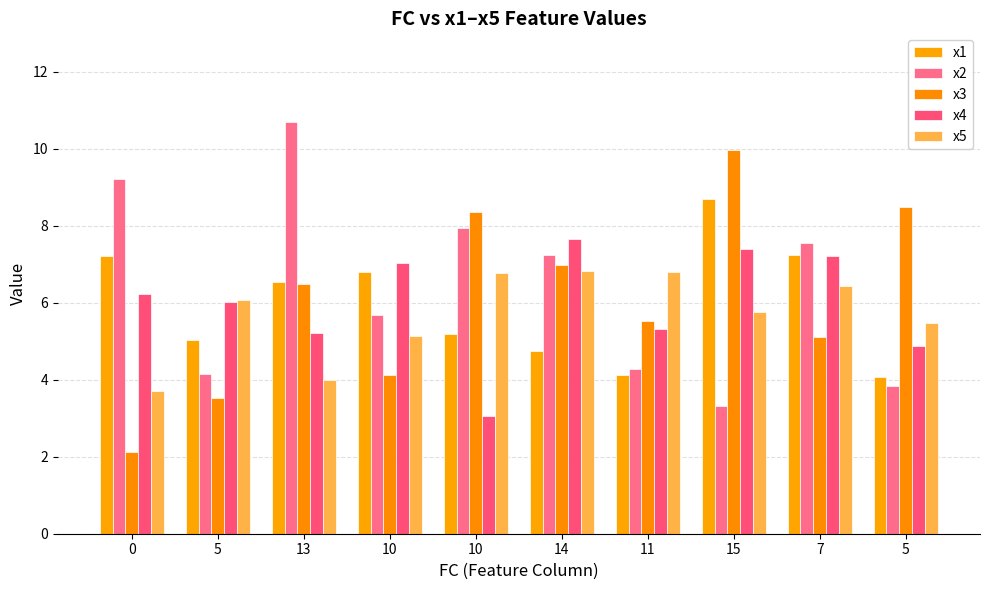

What is the average value of the x4 series?

6.0